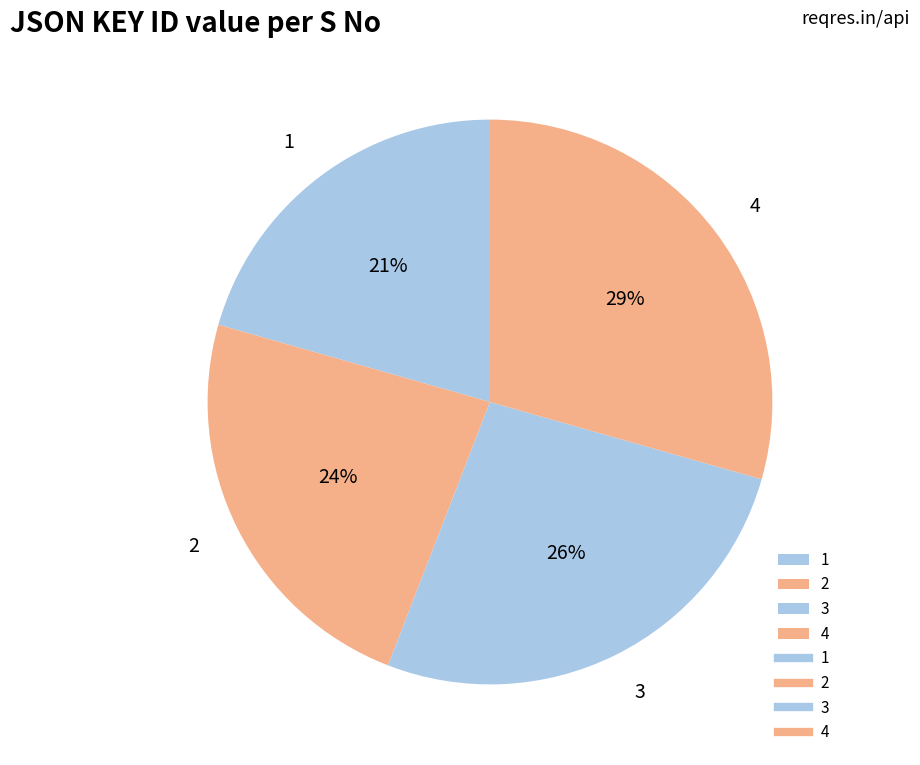

To the nearest percent, what percentage of the pie is 4?

29%